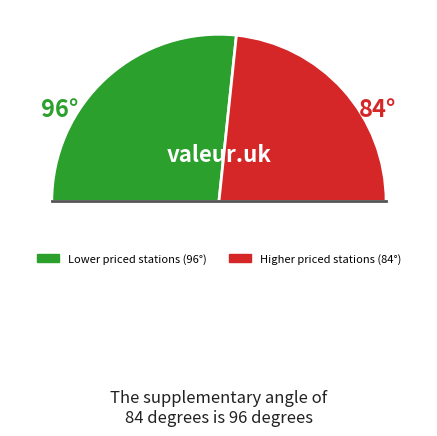

Count the number of slices in the pie.

3